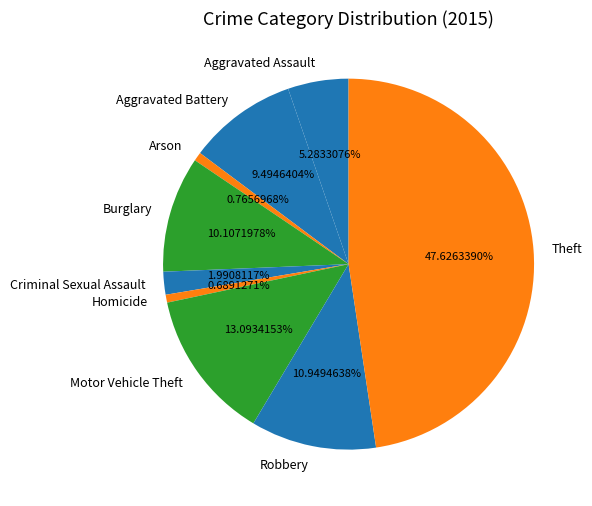

Which has a higher value, Homicide or Aggravated Assault?

Aggravated Assault